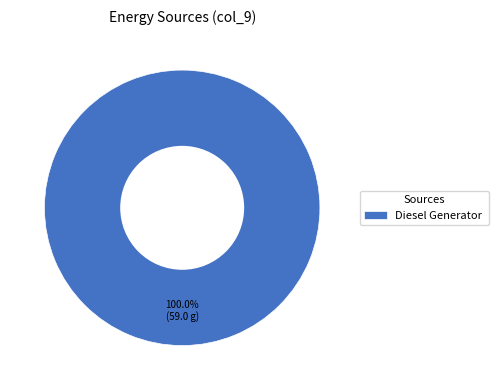

Is there any slice that represents more than half of the pie?

Yes